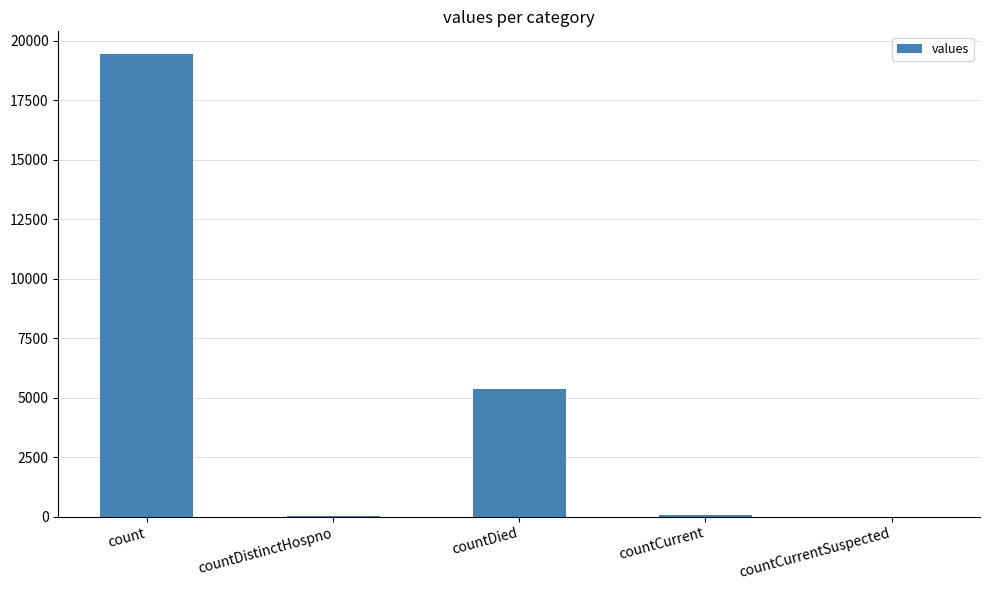

How many distinct data groups are displayed?

1